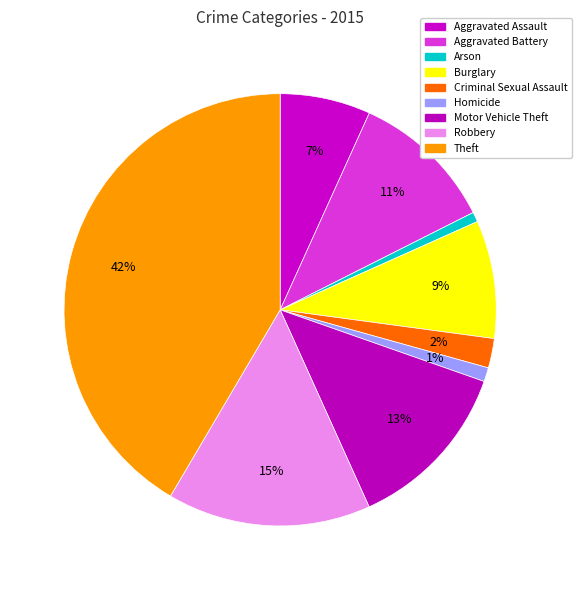

The Criminal Sexual Assault slice represents 13% of the pie. True or false?

False